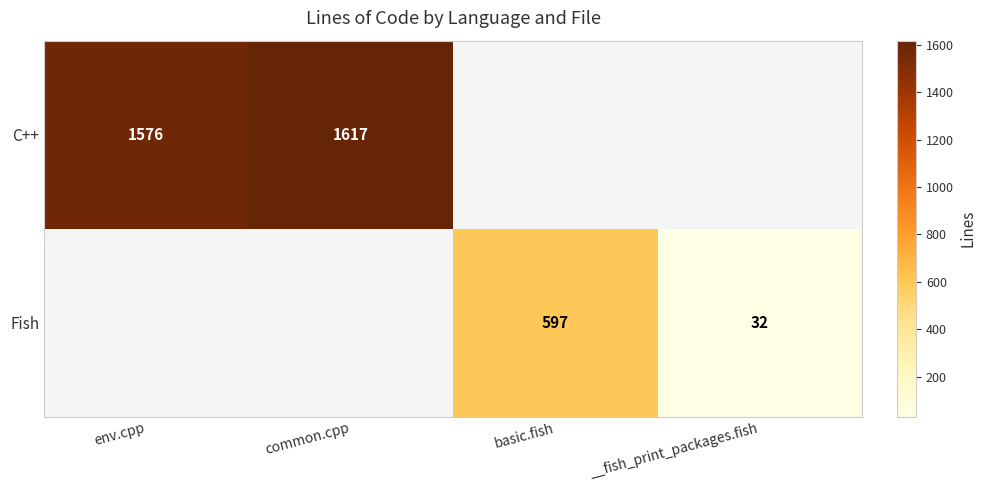

True or false: Fish has a value of 42 at __fish_print_packages.fish.

False